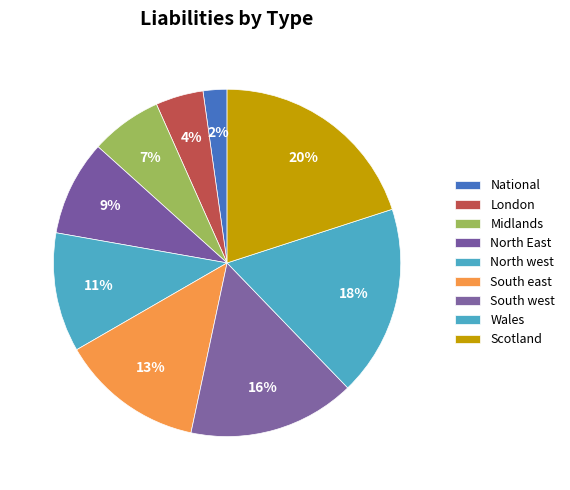

Which category has the smallest portion of the pie?

National